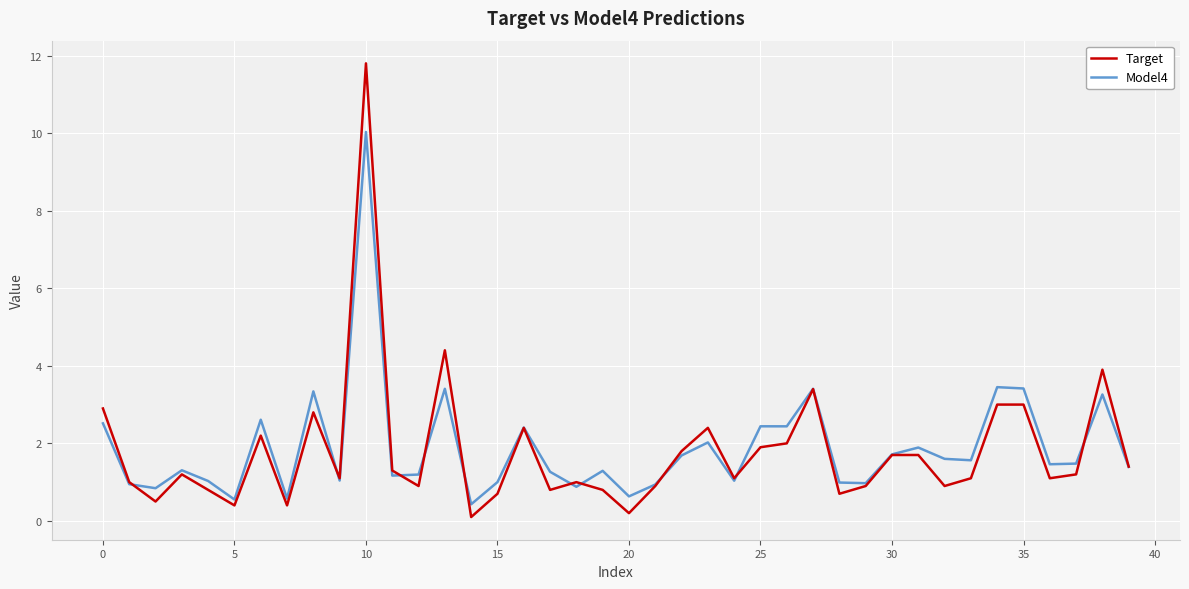

Which series has the widest spread of values?

Target